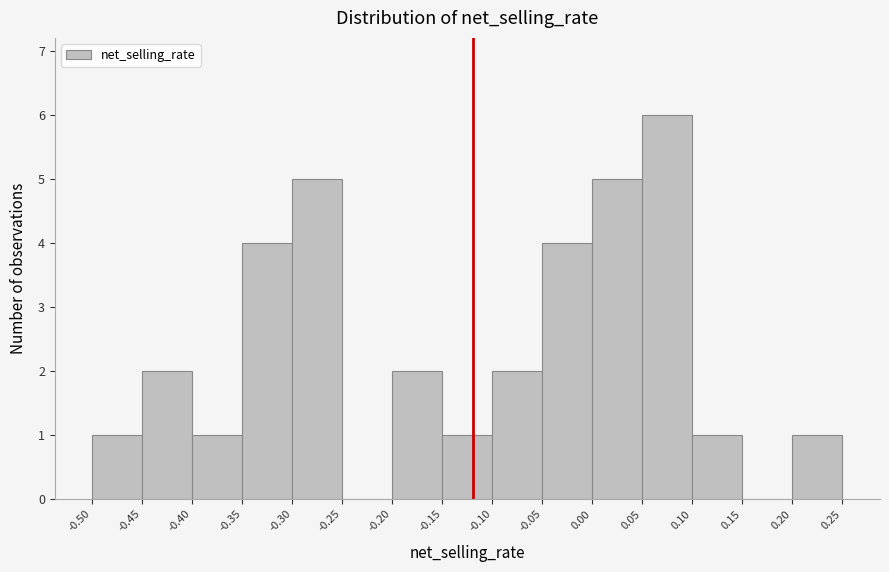

Which range on the x-axis has the tallest bar?

0.05 to 0.10